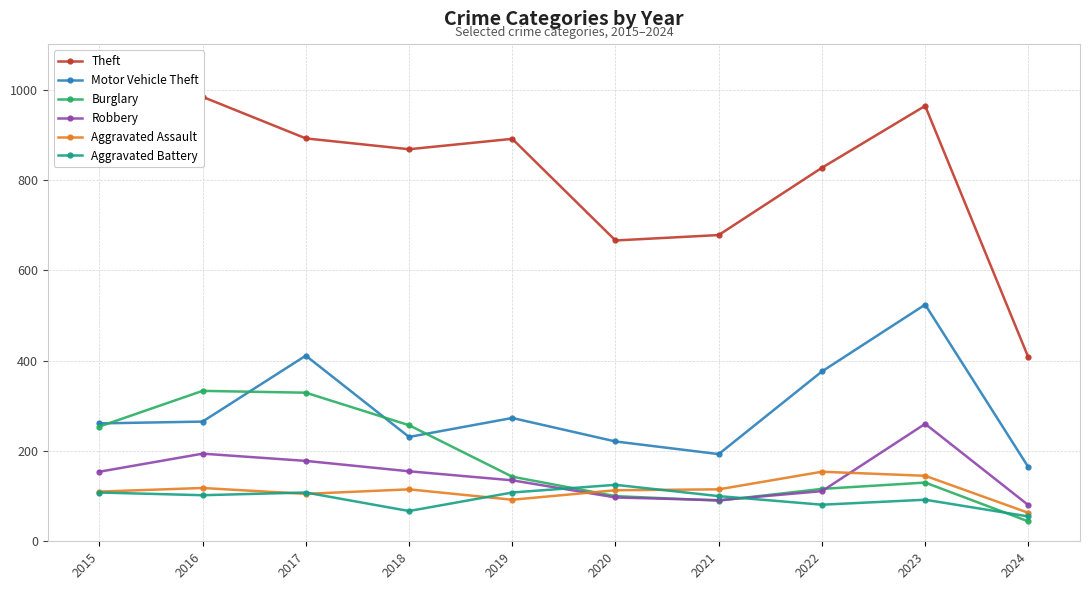

True or false: Theft and Aggravated Assault intersect in this chart.

False